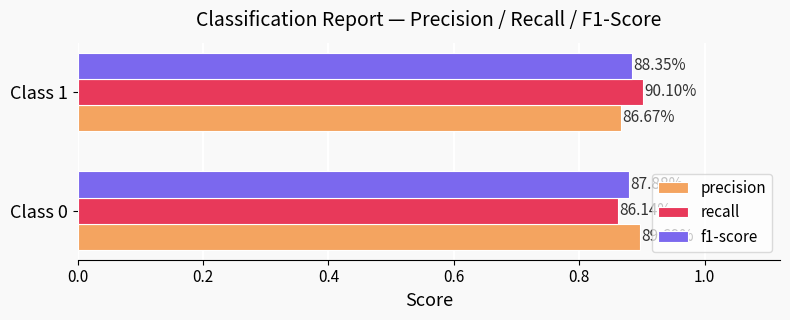

What are all the series names shown in the legend?

precision, recall, f1-score